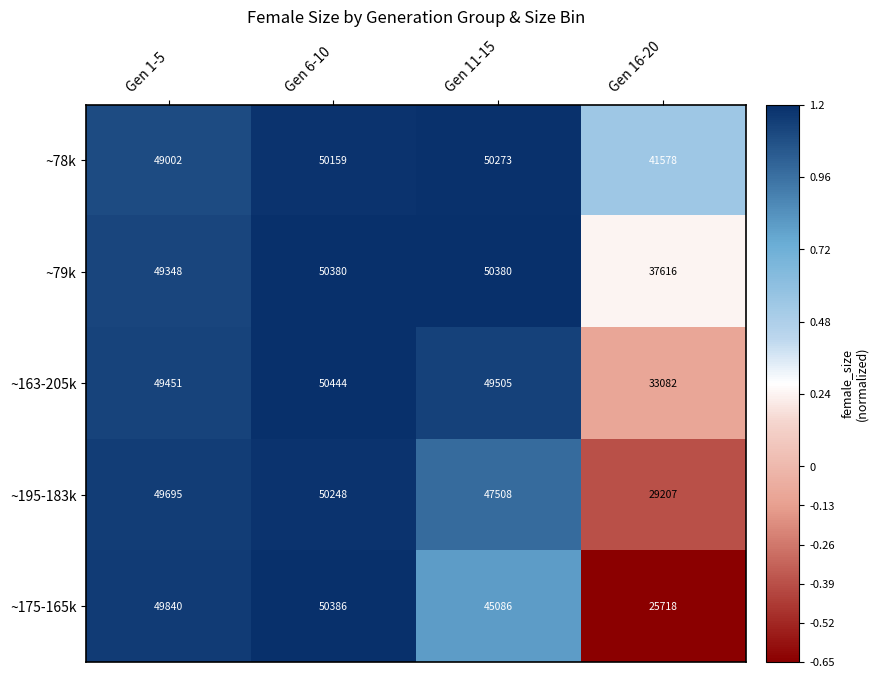

What is the minimum value shown in the chart?

25718